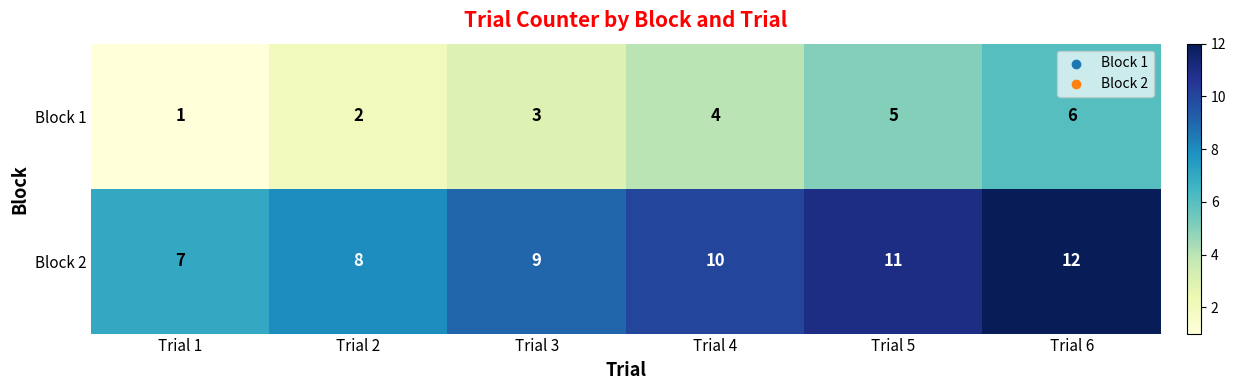

At which category is the sum across all series the highest?

Trial 6